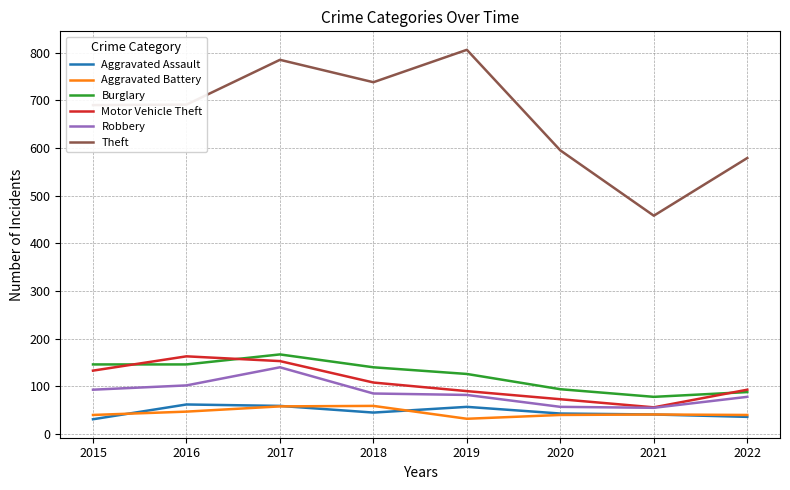

Which series has the widest spread of values?

Theft